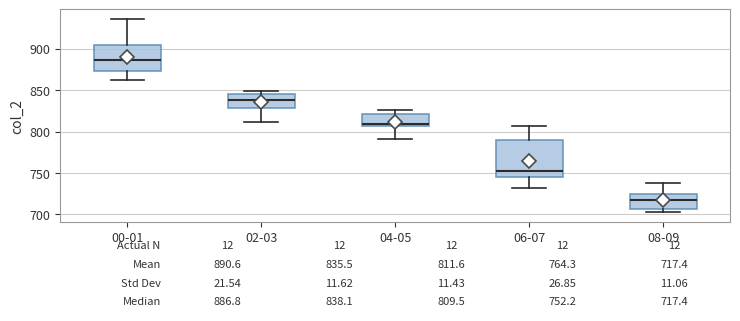

Comparing the boxes themselves (not the whiskers), which one is the tallest?

06-07